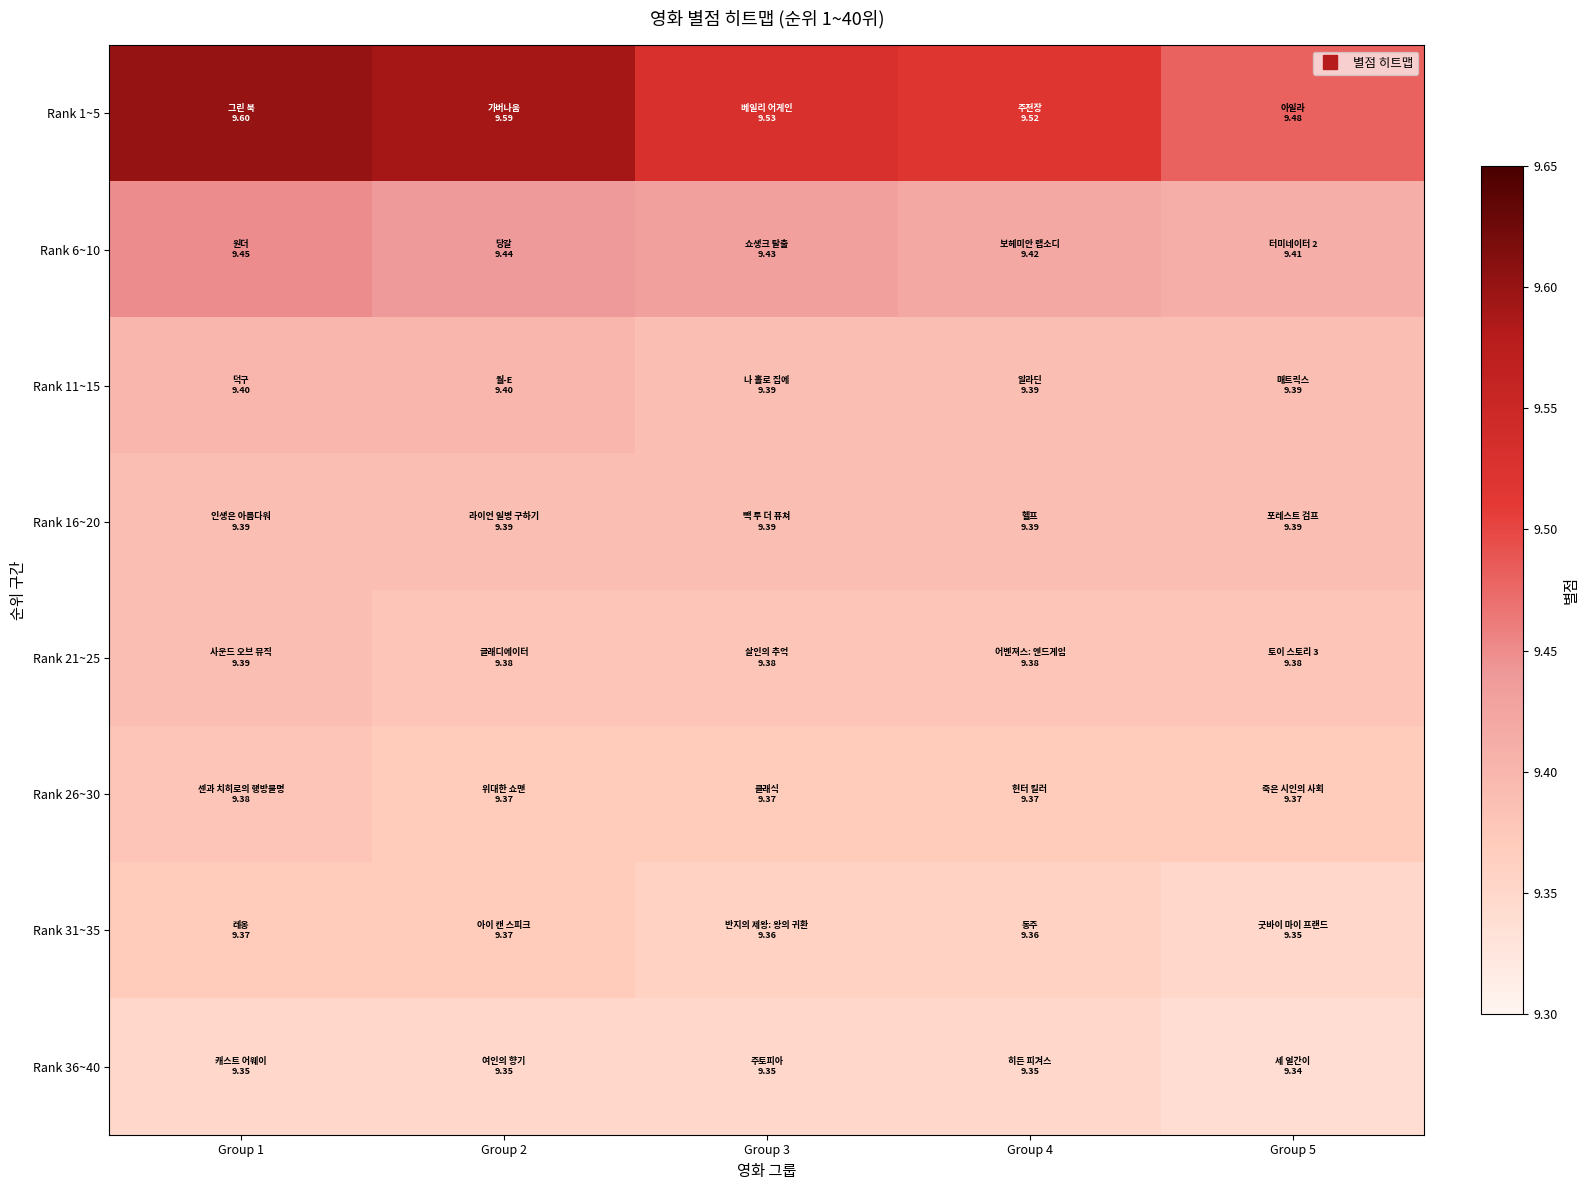

Which series changed the most between Group 3 and Group 4?

Rank 1~5